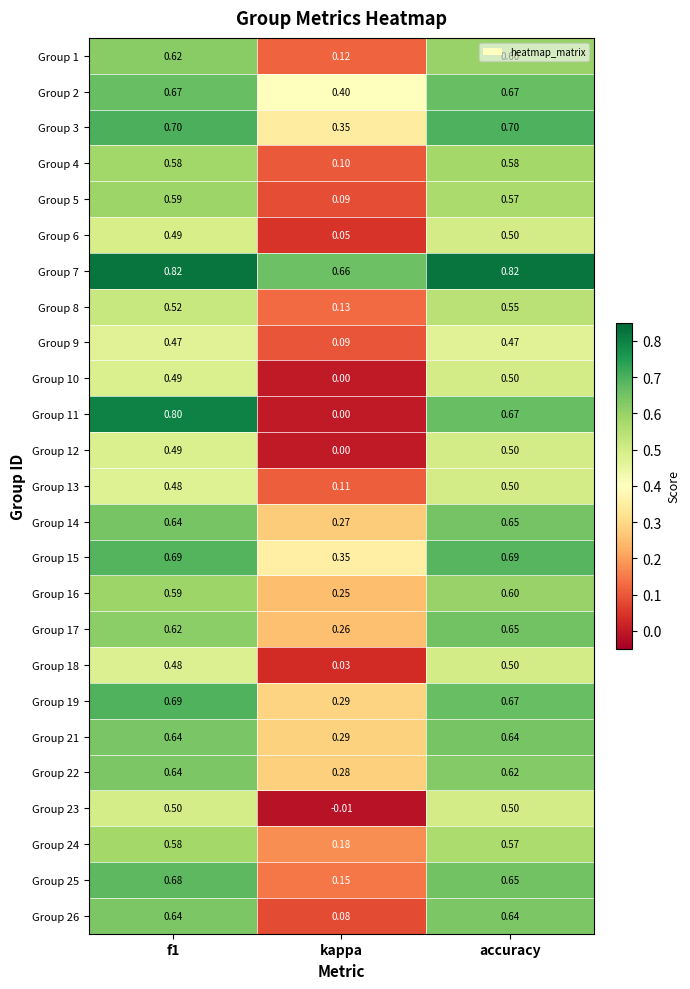

Which category has the lowest value across all series?

kappa